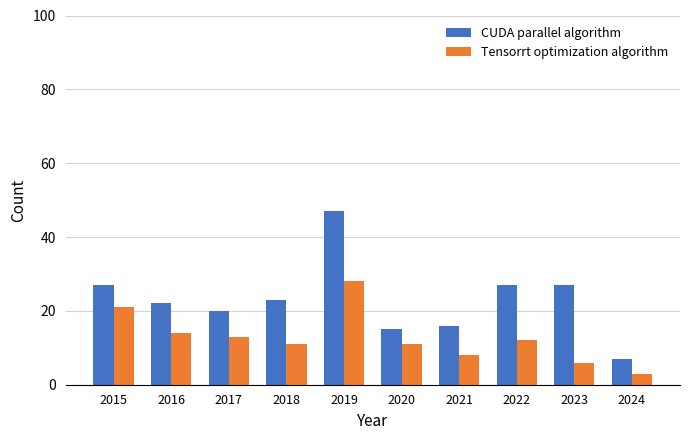

Which label corresponds to the largest value in the chart?

2019